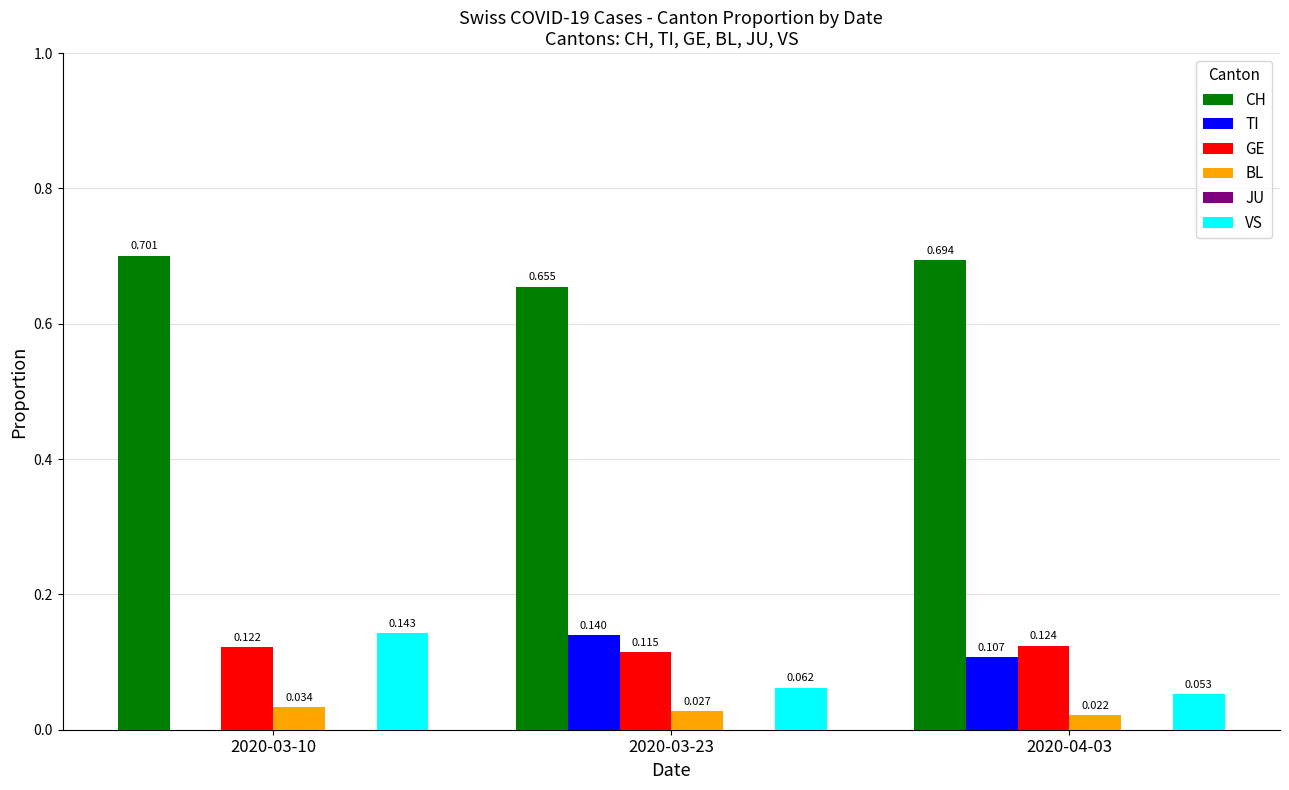

Between 2020-03-23 and 2020-04-03, which series saw the biggest shift?

CH